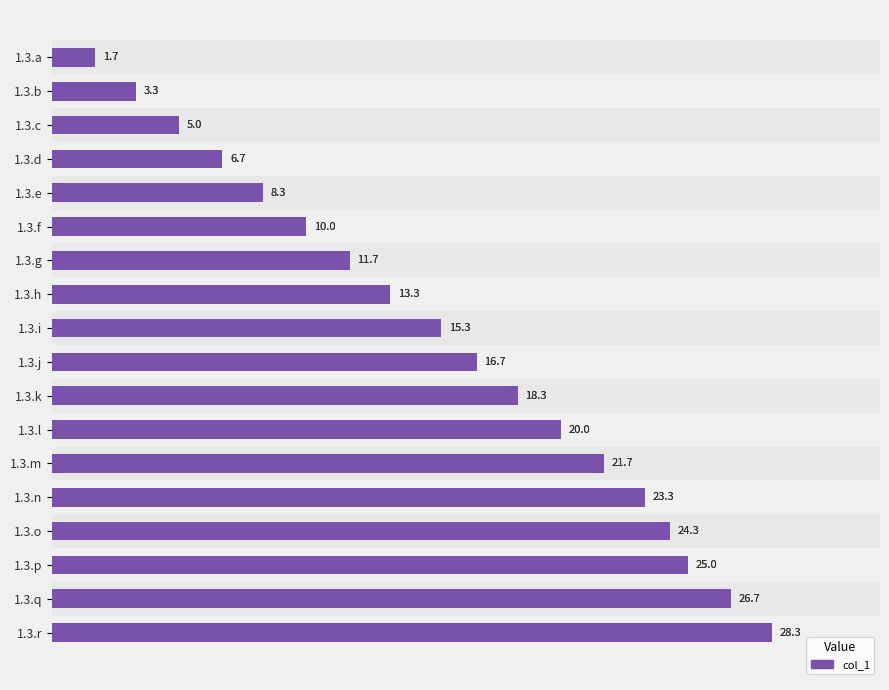

Which has a higher value, 1.3.n or 1.3.c?

1.3.n